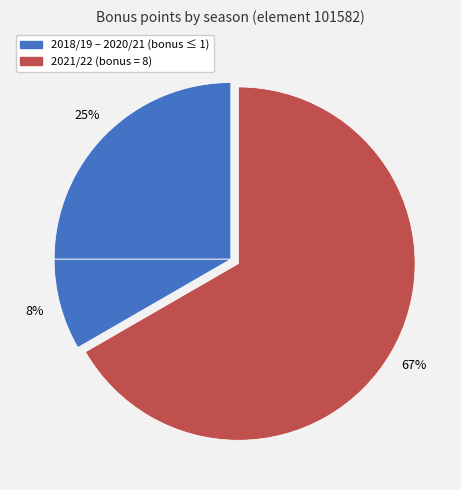

To the nearest percent, what is the average slice percentage?

25%